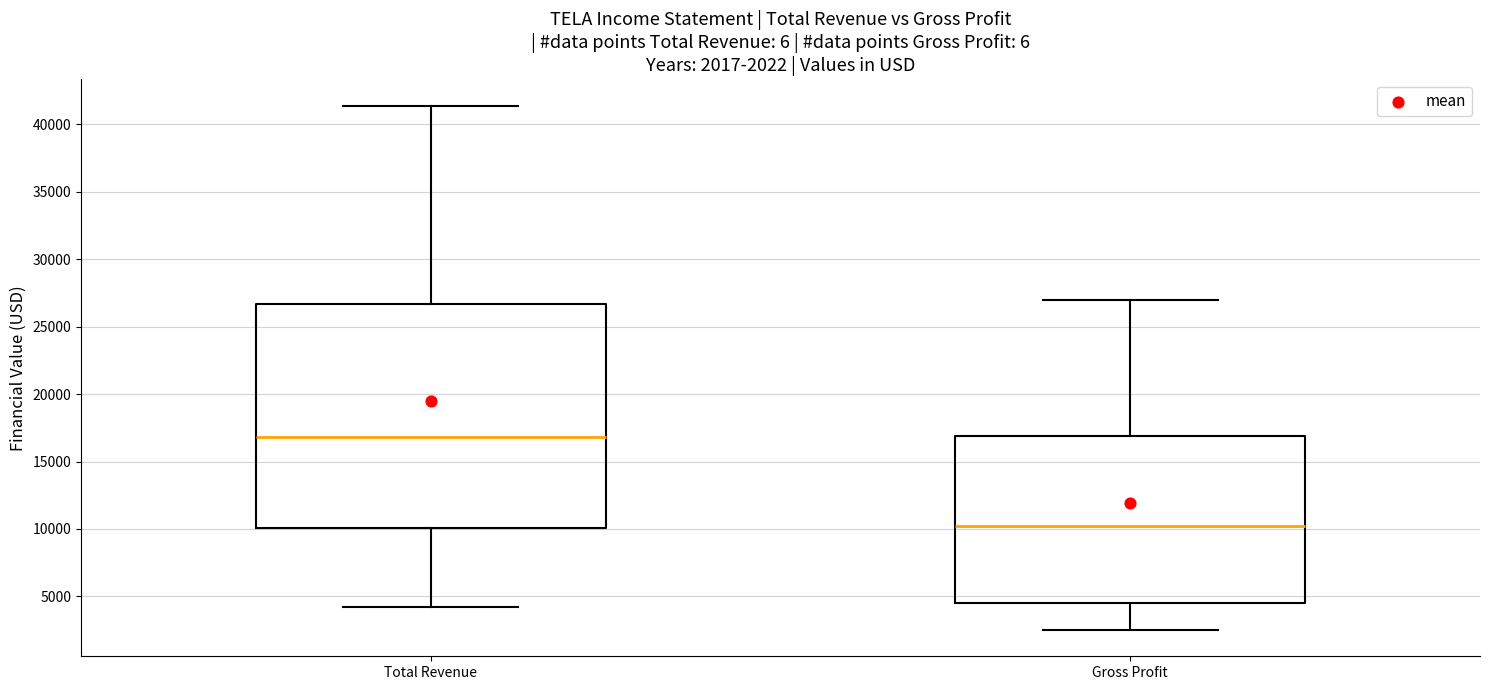

Which box is the tallest, from its lower edge to its upper edge?

Total Revenue